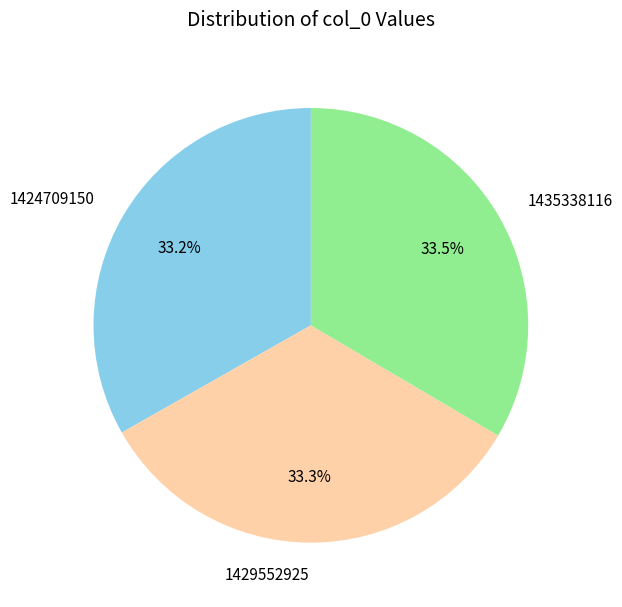

Is 1429552925 the majority of the pie?

No